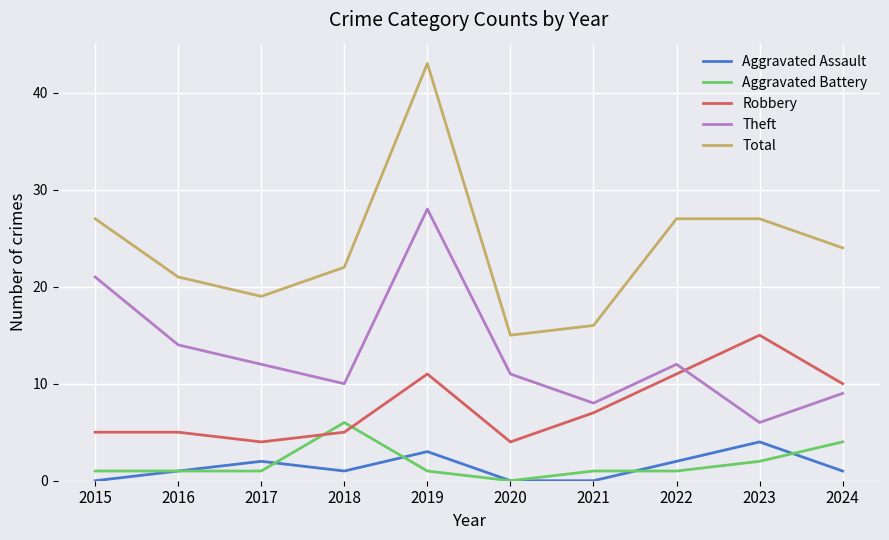

What is the maximum value shown in the chart?

43